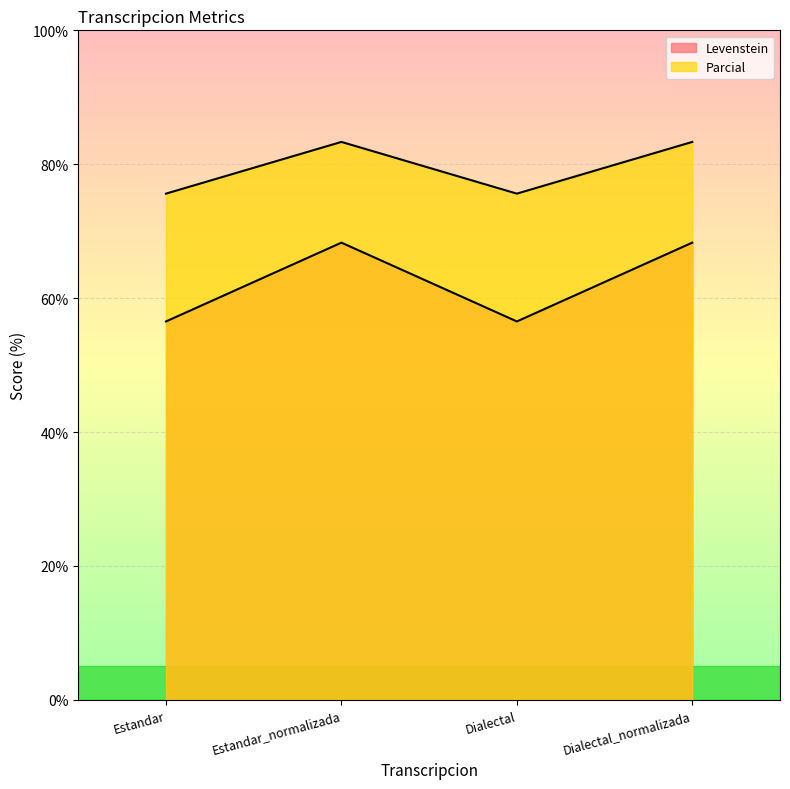

Reading left to right, extract all data points from this chart.

Levenstein: 56.5	68.3	56.5	68.3
Parcial: 75.6	83.3	75.6	83.3